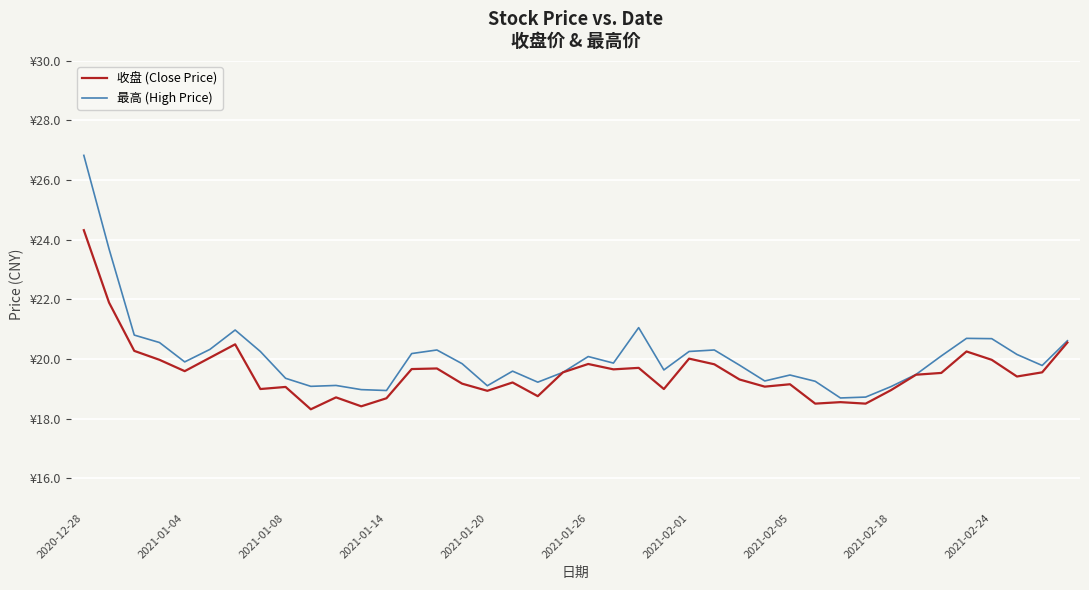

True or false: 收盘 (Close Price) and 最高 (High Price) cross at least once.

False